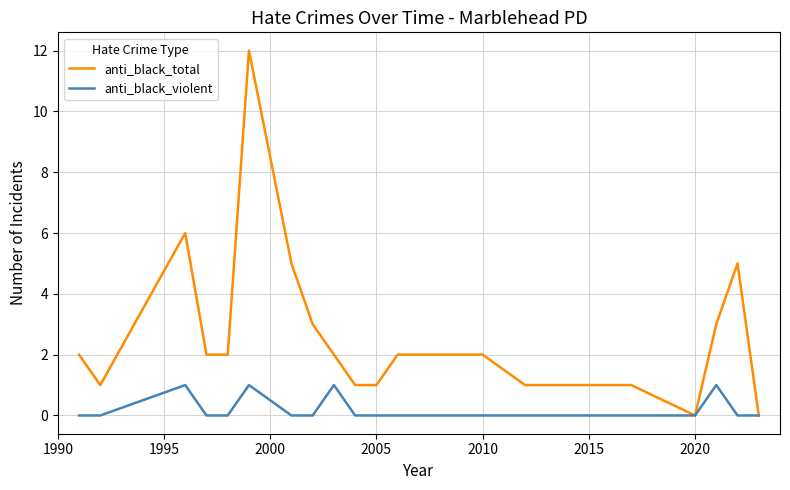

List the series in order of their overall mean, highest first.

anti_black_total, anti_black_violent